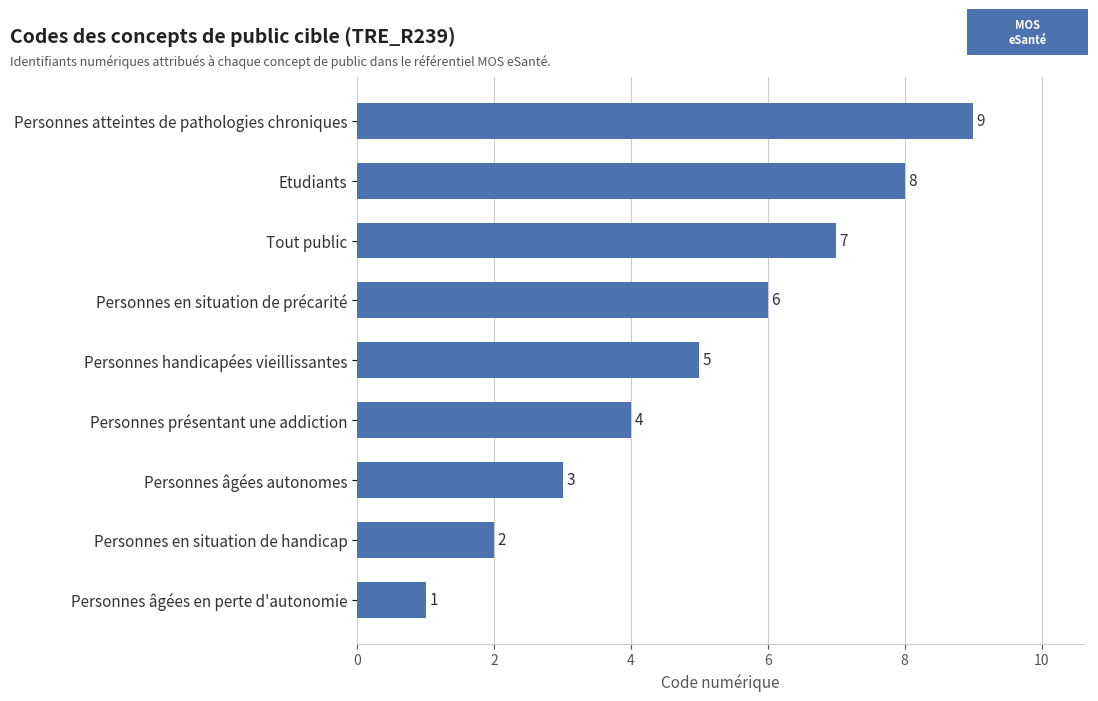

Which category has the lowest value across all series?

Personnes âgées en perte d'autonomie